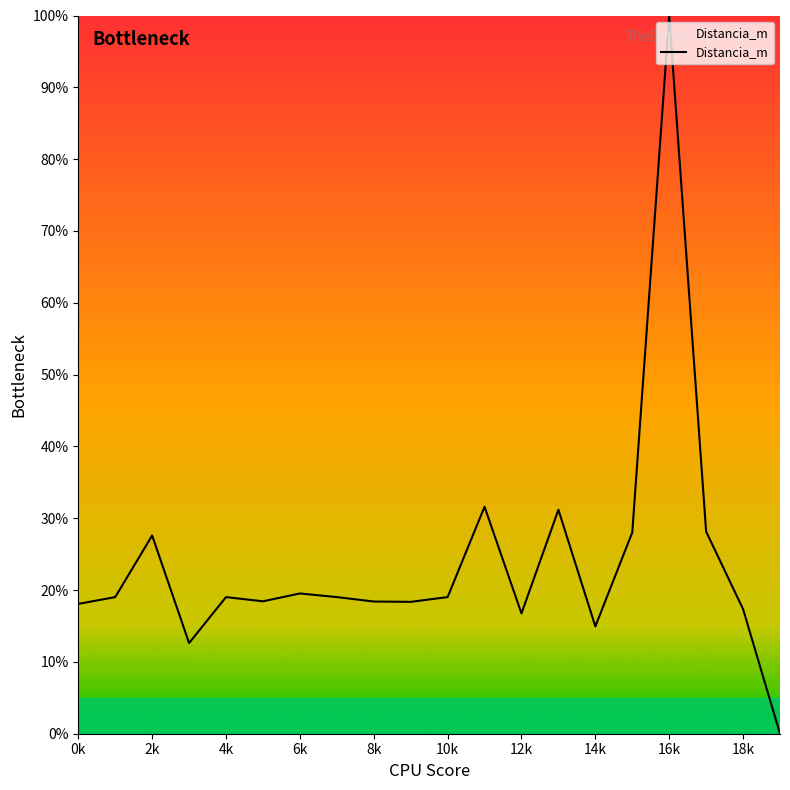

Does the chart display data point markers on the line(s)?

No